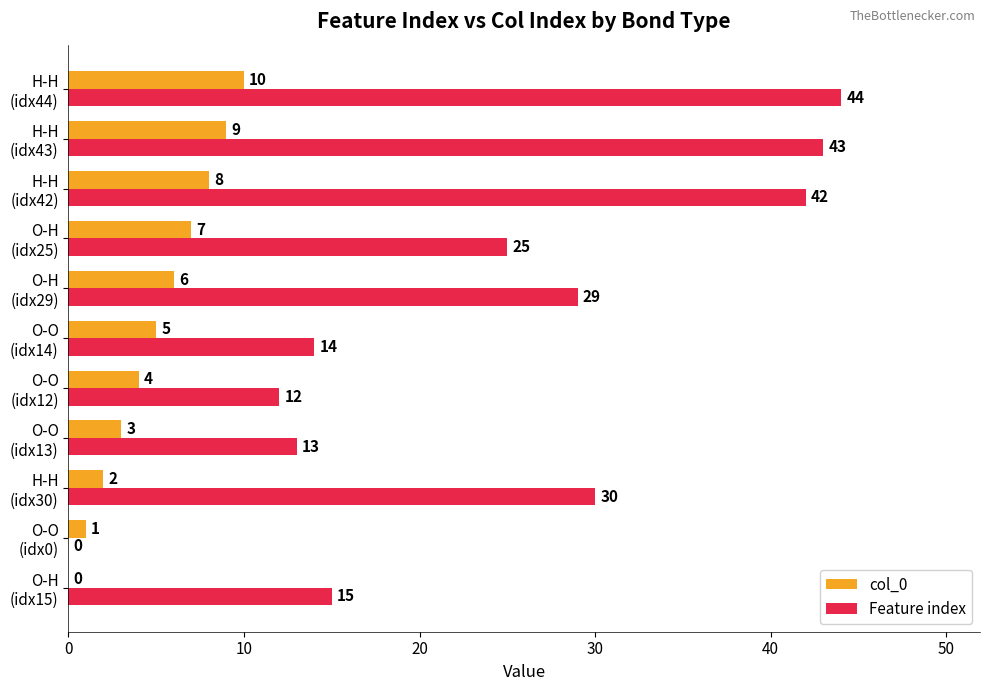

What is the sum of all Feature index values?

267